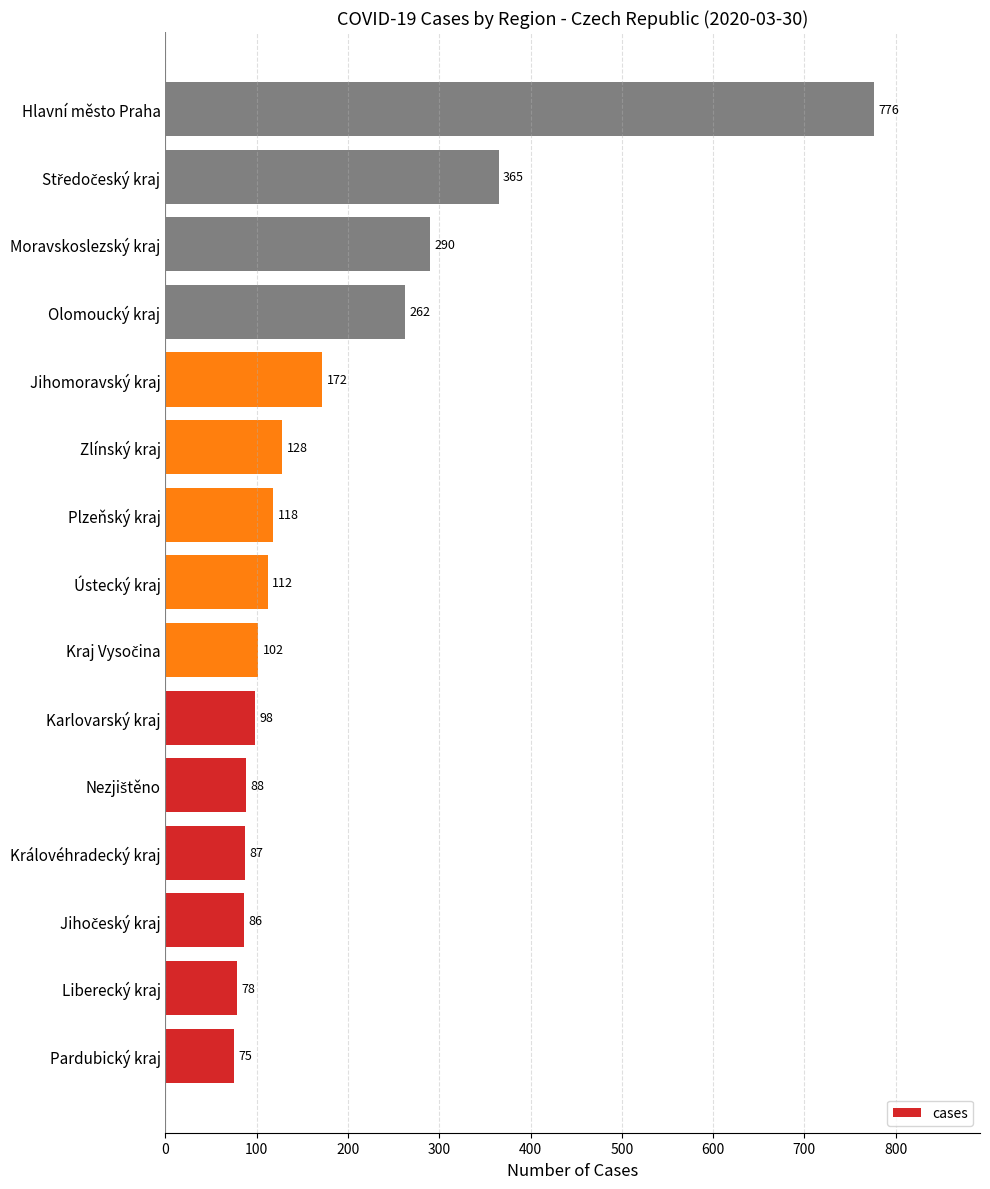

Are the bars grouped side by side (vs. stacked)?

No